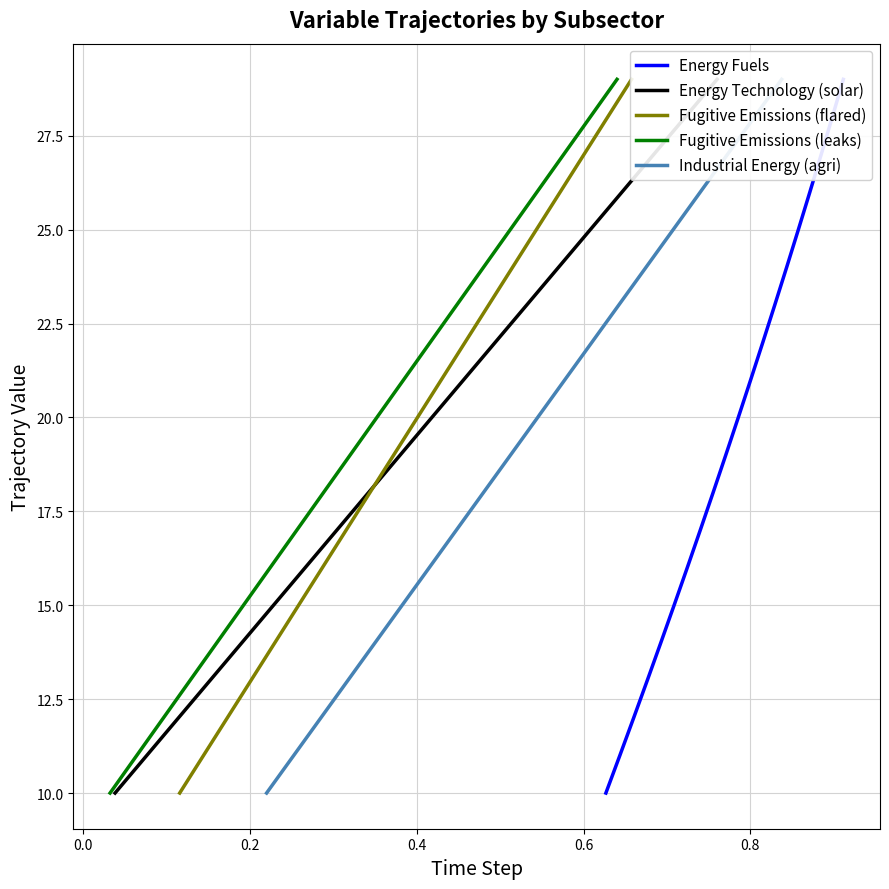

At how many categories does at least one series exceed 28?

1